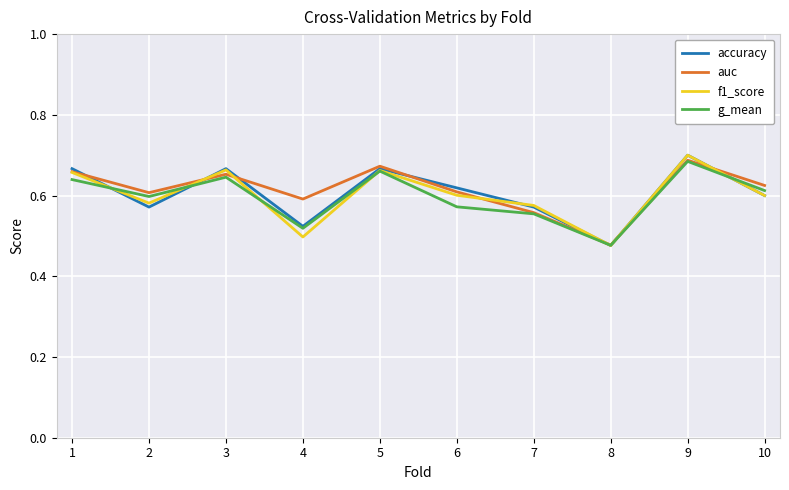

The value of g_mean at 2 is 0.6. True or false?

True